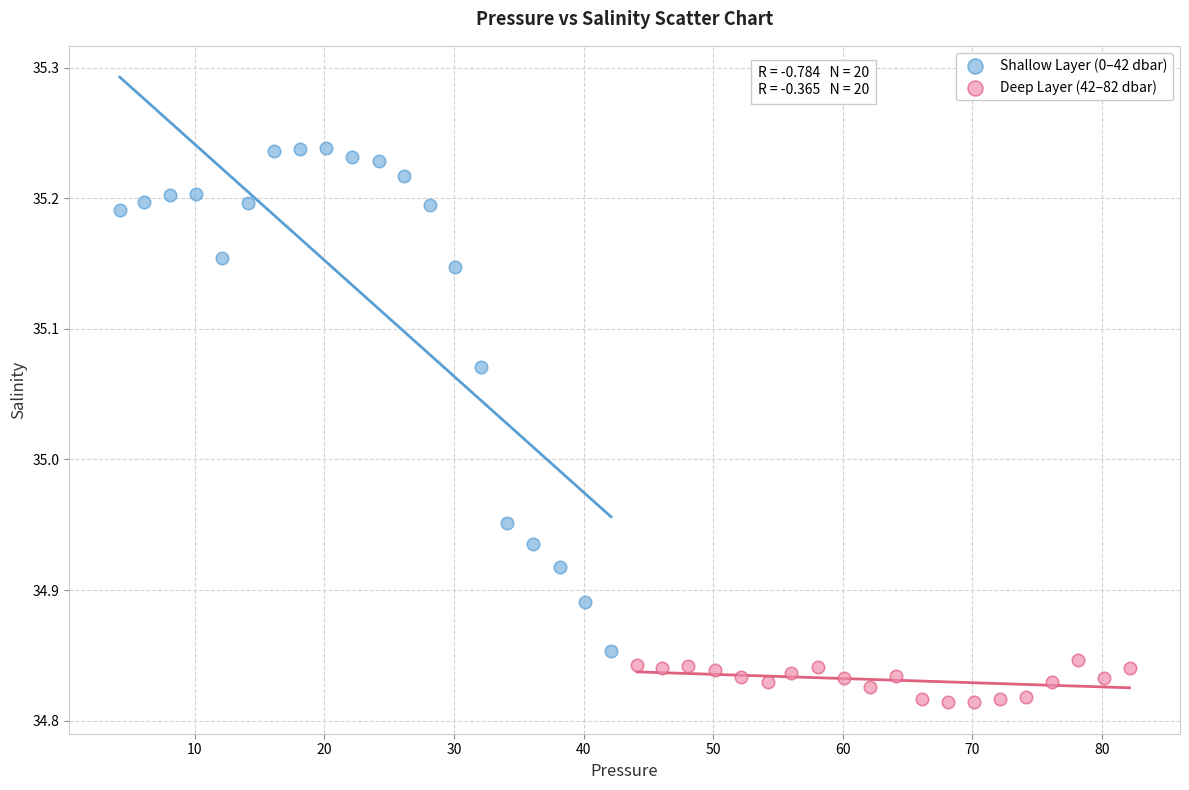

Which series has the largest Y range (max minus min)?

Shallow Layer (0–42 dbar)